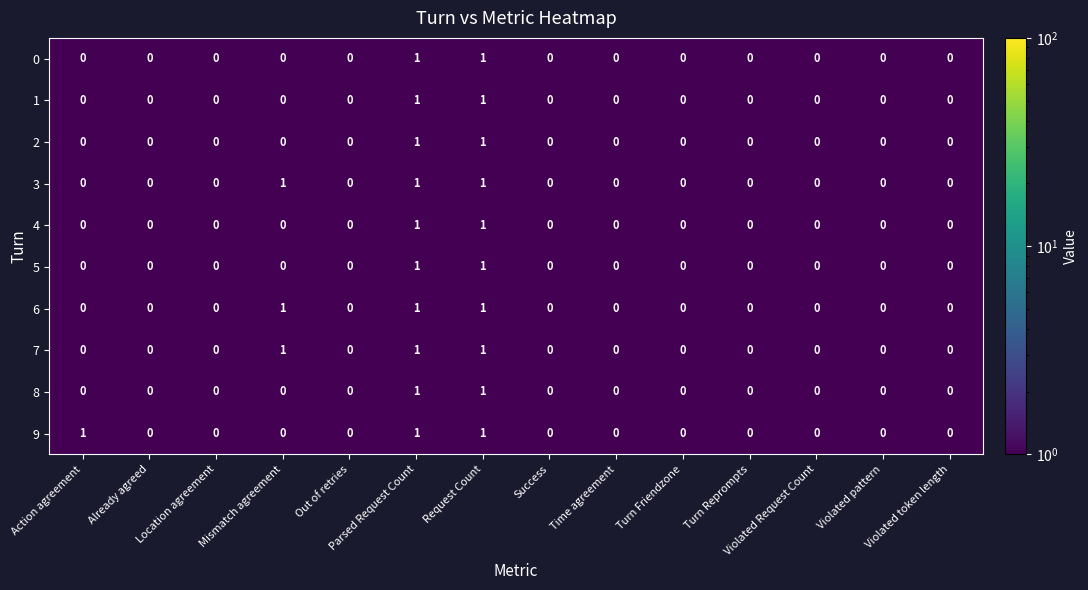

How many 6 values are between 0 and 1?

14